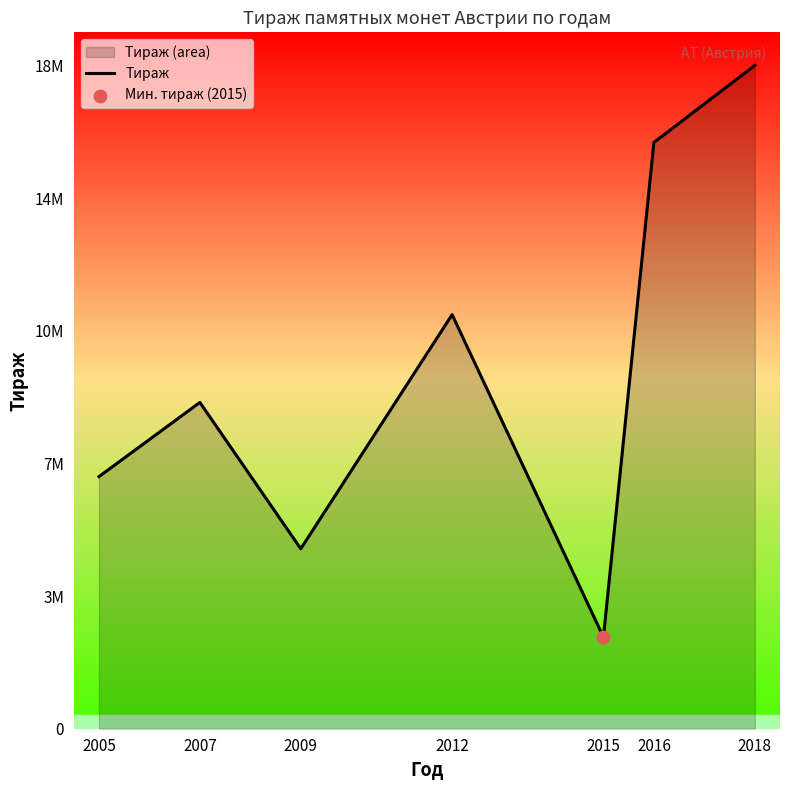

Between 2016 and 2007, which is larger?

2016